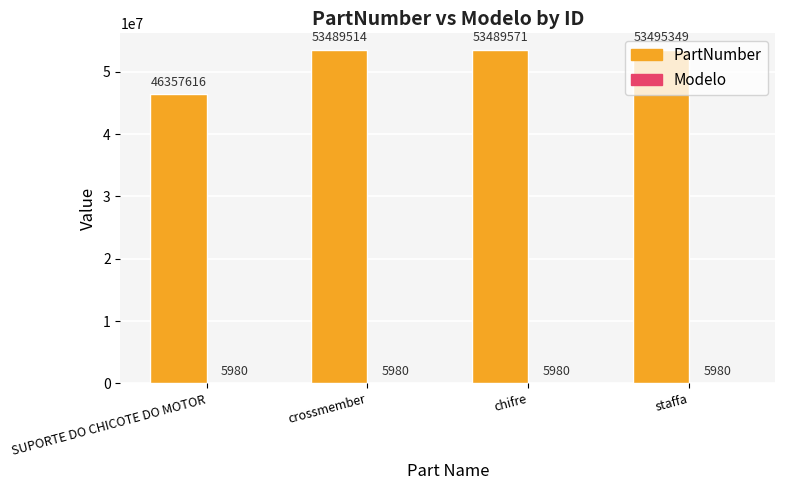

At which category is the sum across all series the highest?

staffa